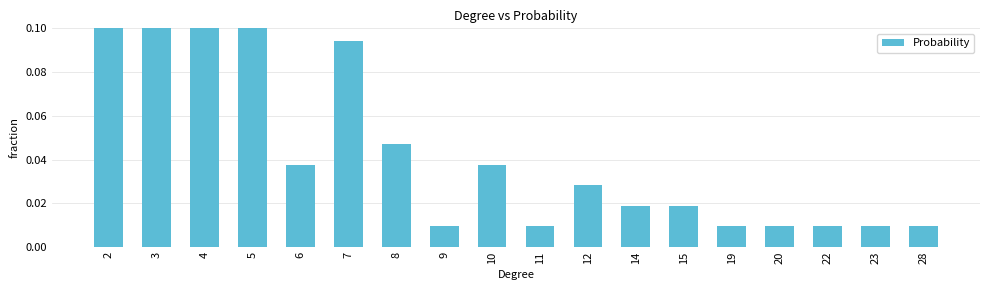

How many data points does each series have?

18